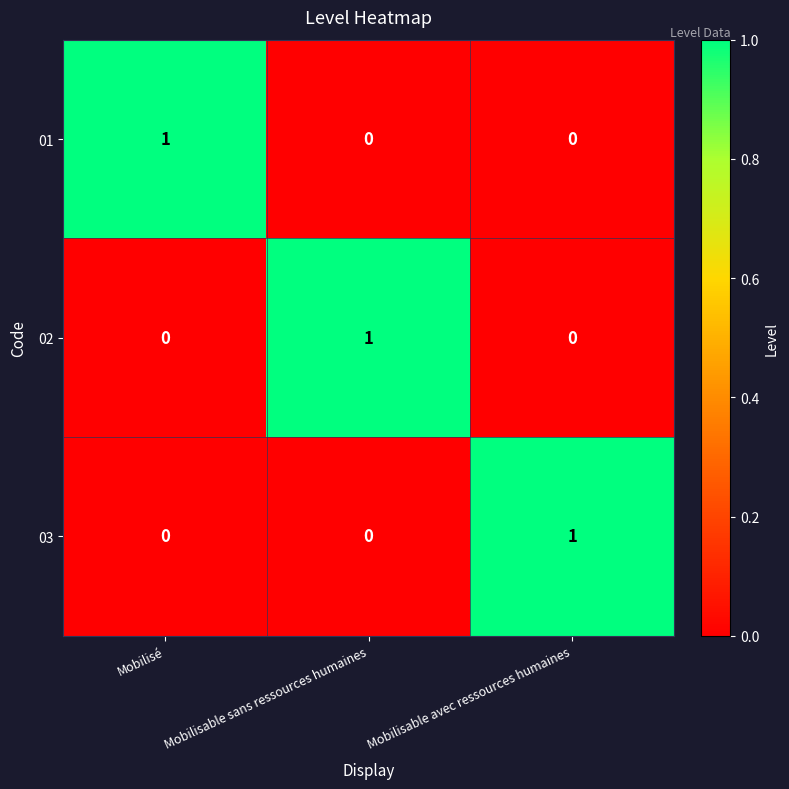

Reading right to left, transcribe all the data shown in this chart.

01: Mobilisable avec ressources humaines=0	Mobilisable sans ressources humaines=0	Mobilisé=1
02: Mobilisable avec ressources humaines=0	Mobilisable sans ressources humaines=1	Mobilisé=0
03: Mobilisable avec ressources humaines=1	Mobilisable sans ressources humaines=0	Mobilisé=0